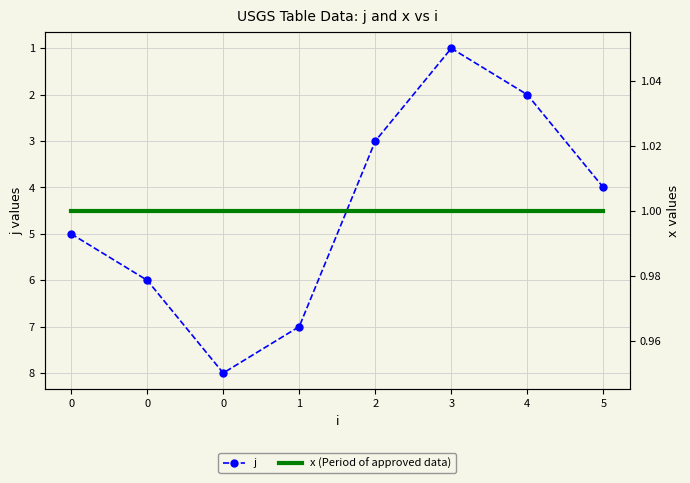

Count the number of data series in this chart.

2